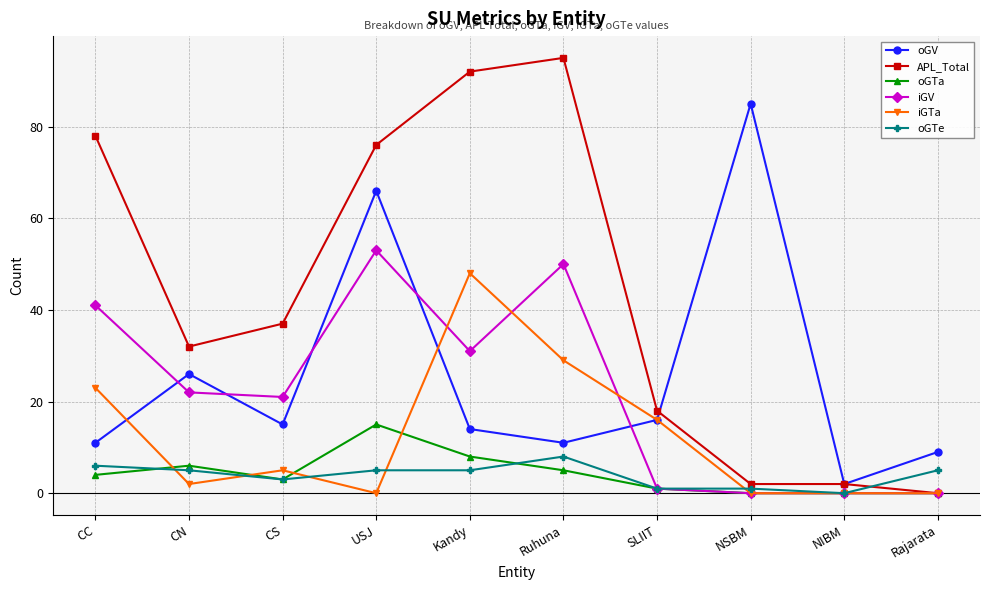

True or false: oGTa and oGV cross at least once.

False